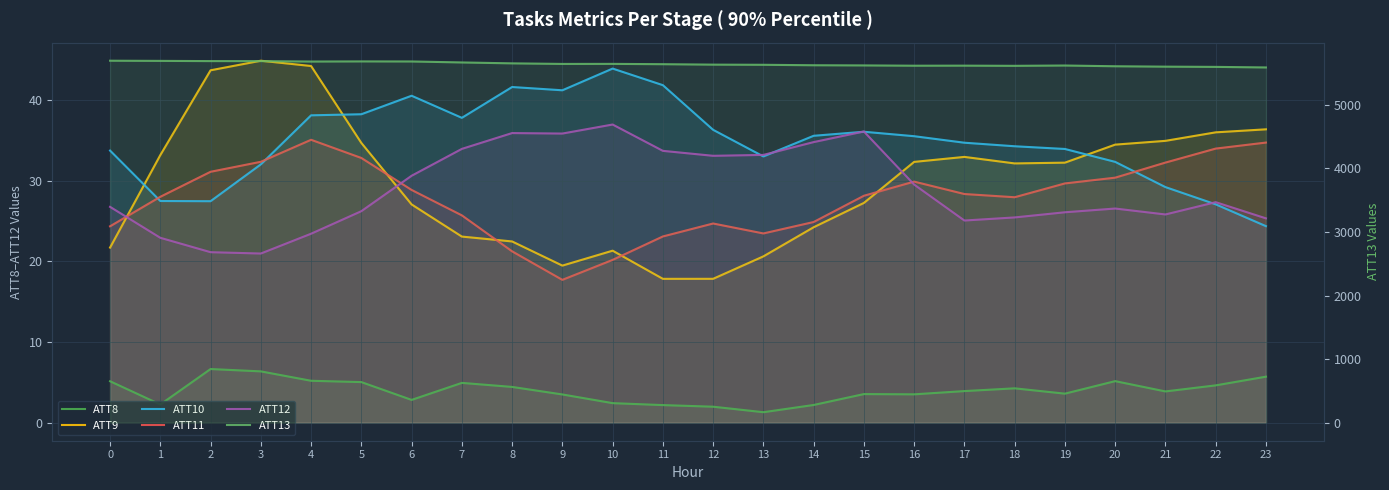

How many interior local valleys does the ATT11 series have?

3